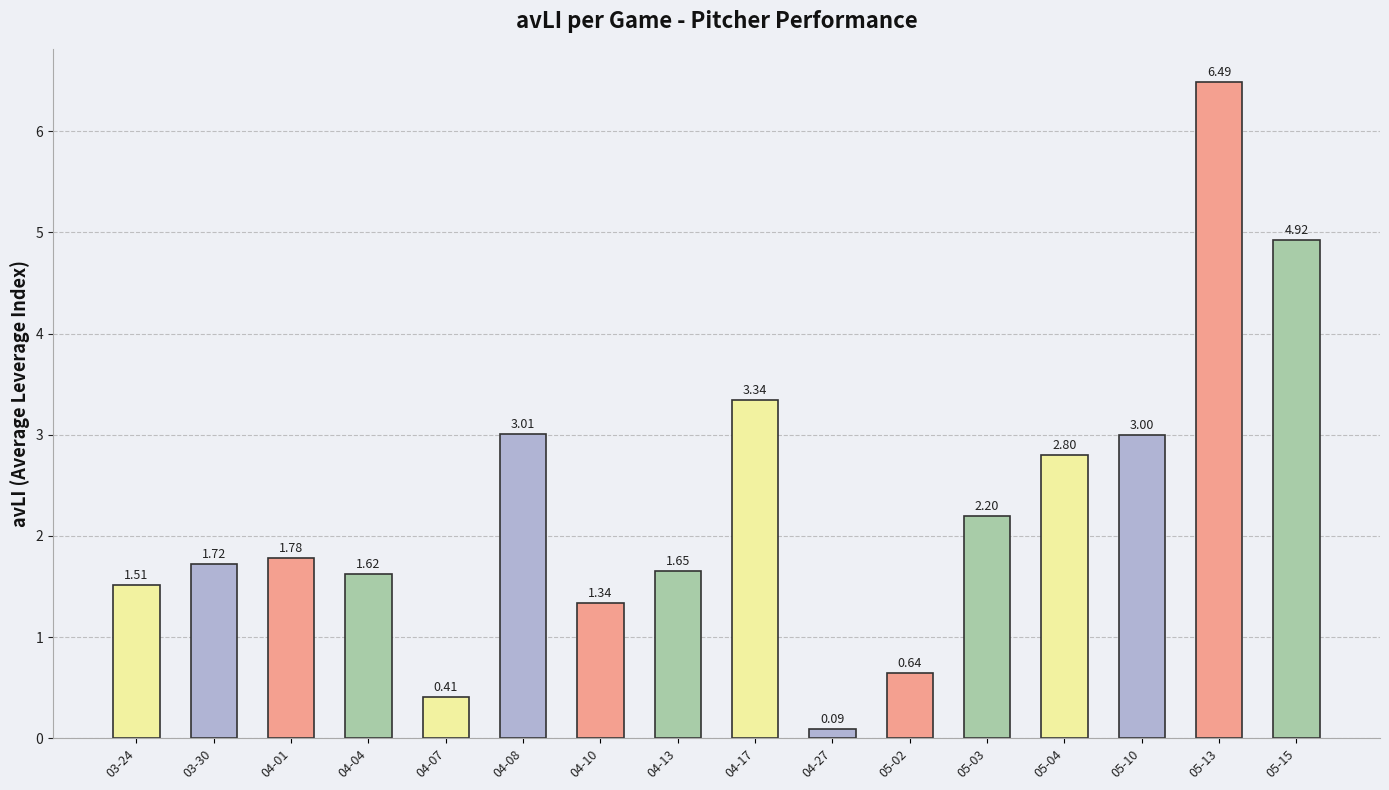

List the labels in order of value, smallest first.

04-27, 04-07, 05-02, 04-10, 03-24, 04-04, 04-13, 03-30, 04-01, 05-03, 05-04, 05-10, 04-08, 04-17, 05-15, 05-13